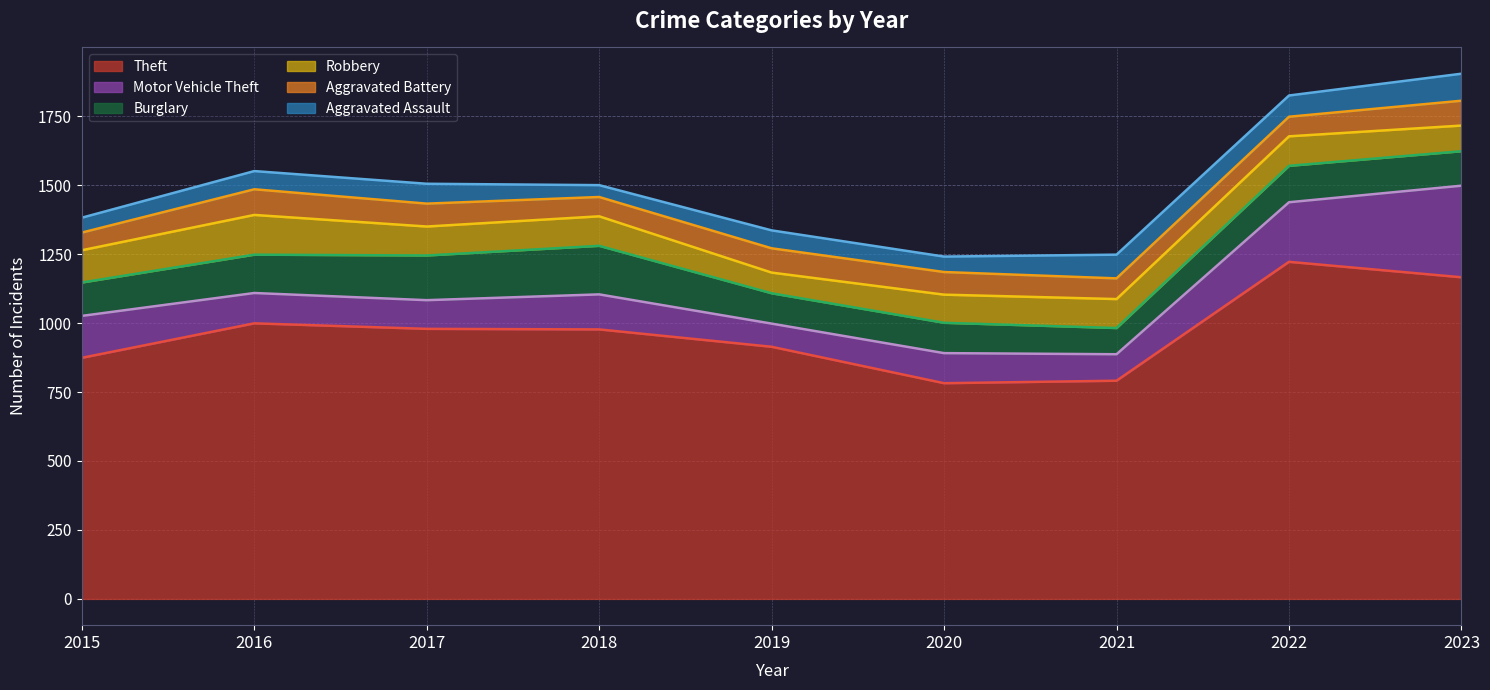

At which label does Theft reach its minimum?

2020